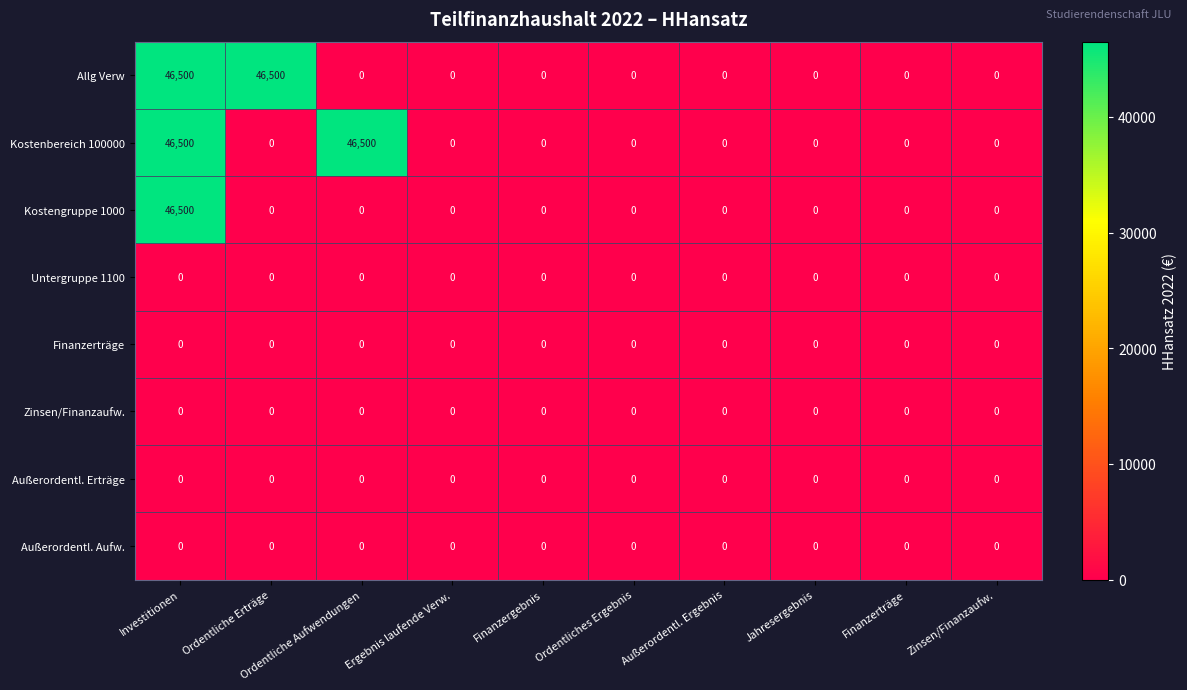

What is the greatest value displayed?

46500